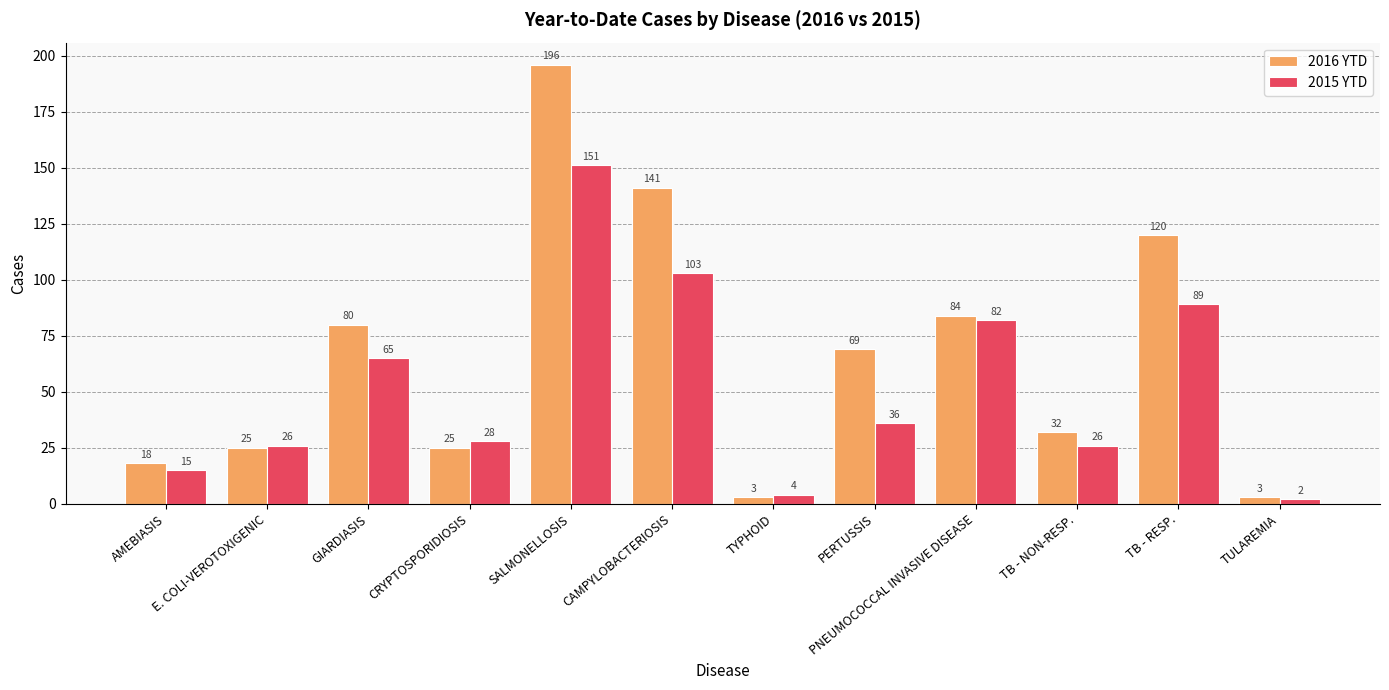

Is the value of 2016 YTD at CRYPTOSPORIDIOSIS greater than the value of 2015 YTD at TB - RESP.?

No